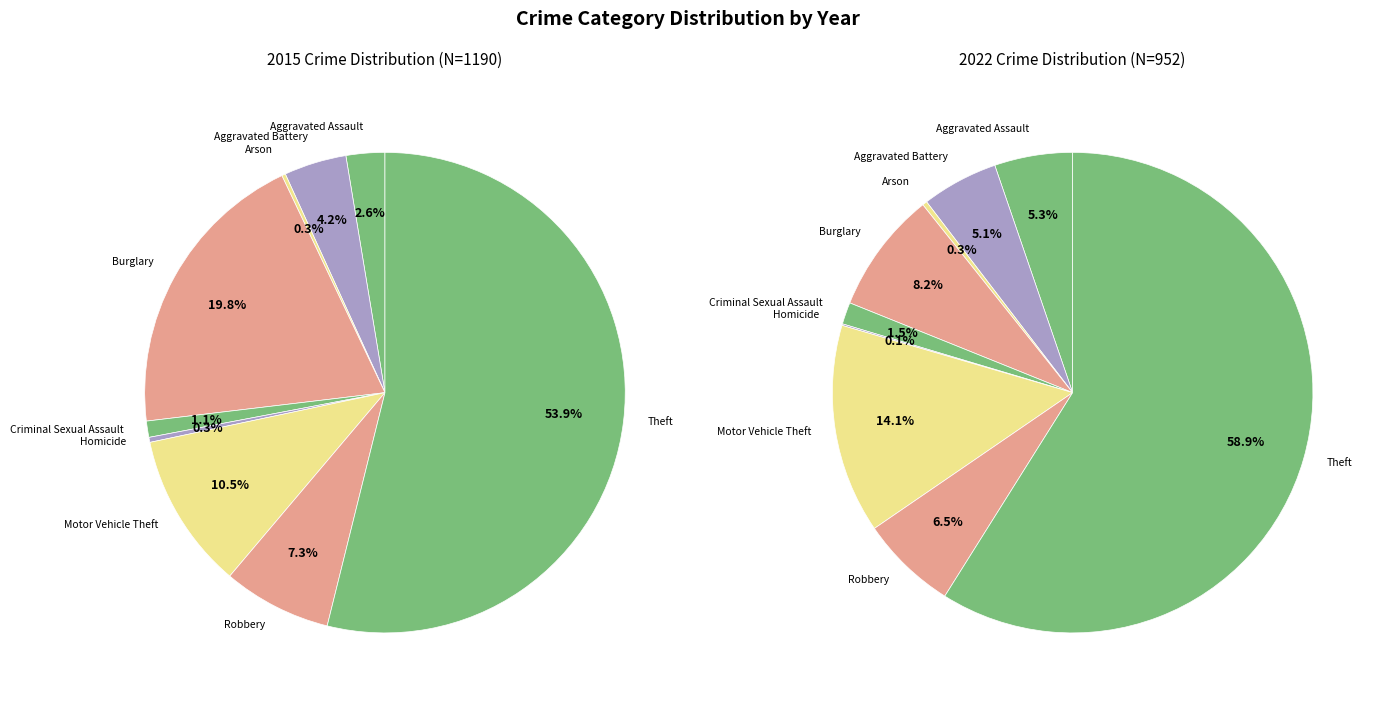

To the nearest percent, what is the difference between the 5 and values_2022 slice percentages?

5%